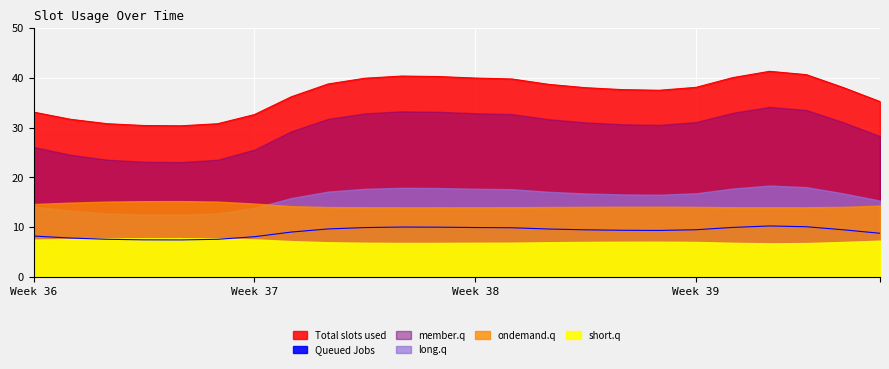

What is the greatest value displayed?

41.3